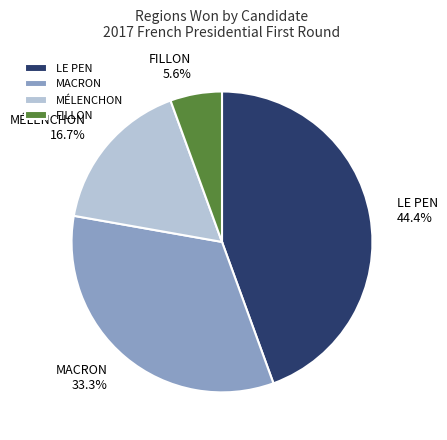

Does MACRON represent more than half of the total?

No